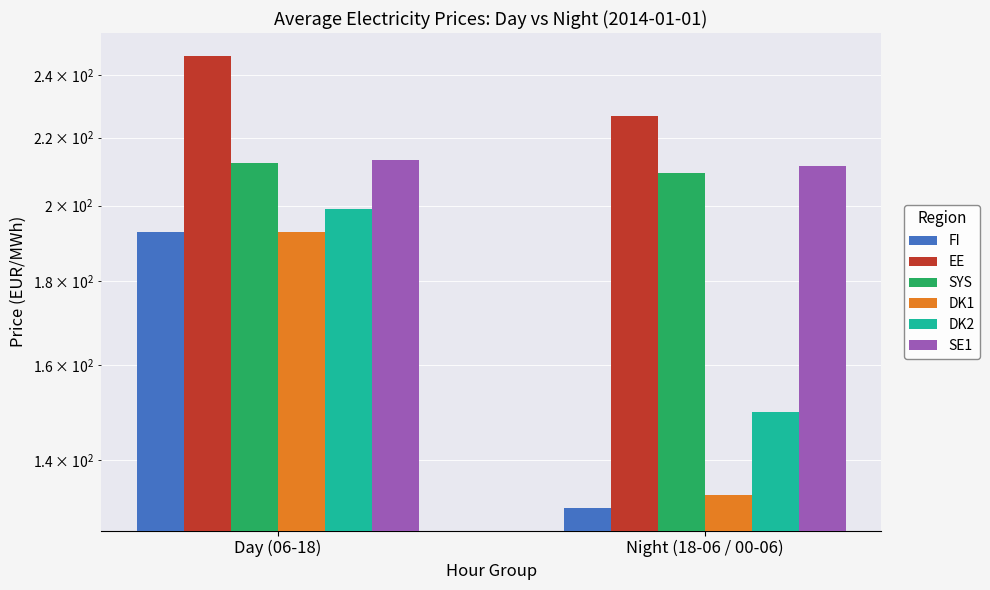

At how many categories does at least one series exceed 226?

2